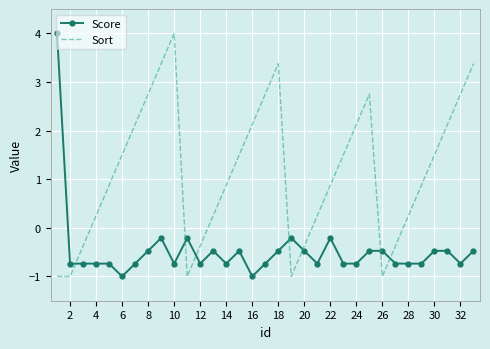

What is the maximum value for Score?

4.0